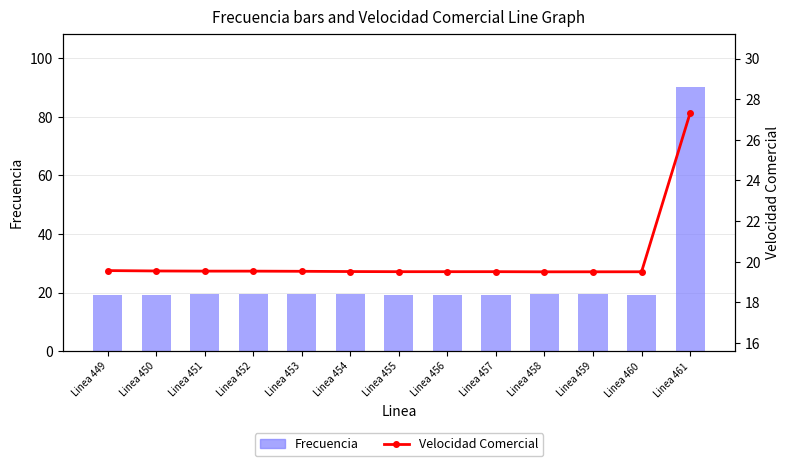

What is the spread (max minus min) of values at Linea 461?

63.0